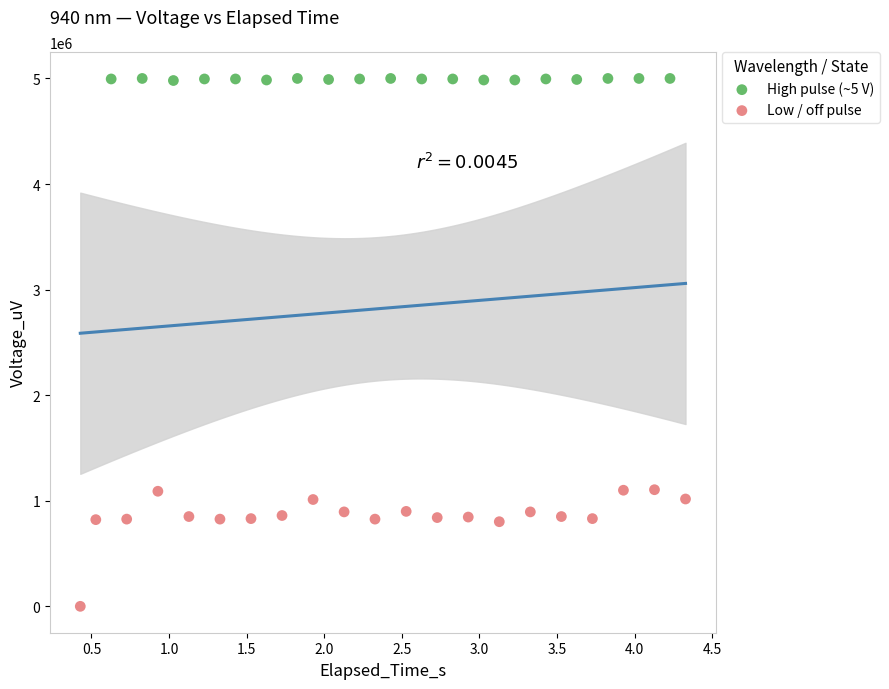

Which series reaches the maximum Y coordinate?

High pulse (~5 V)